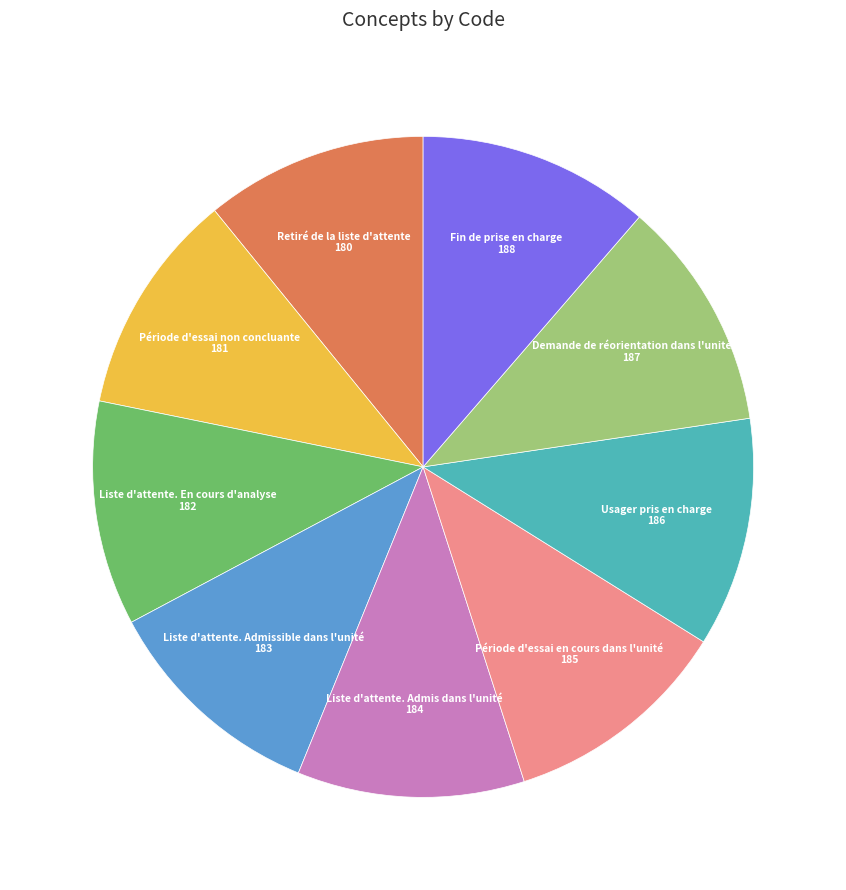

True or false: Liste d'attente. Admissible dans l'unité accounts for 20% of the total.

False